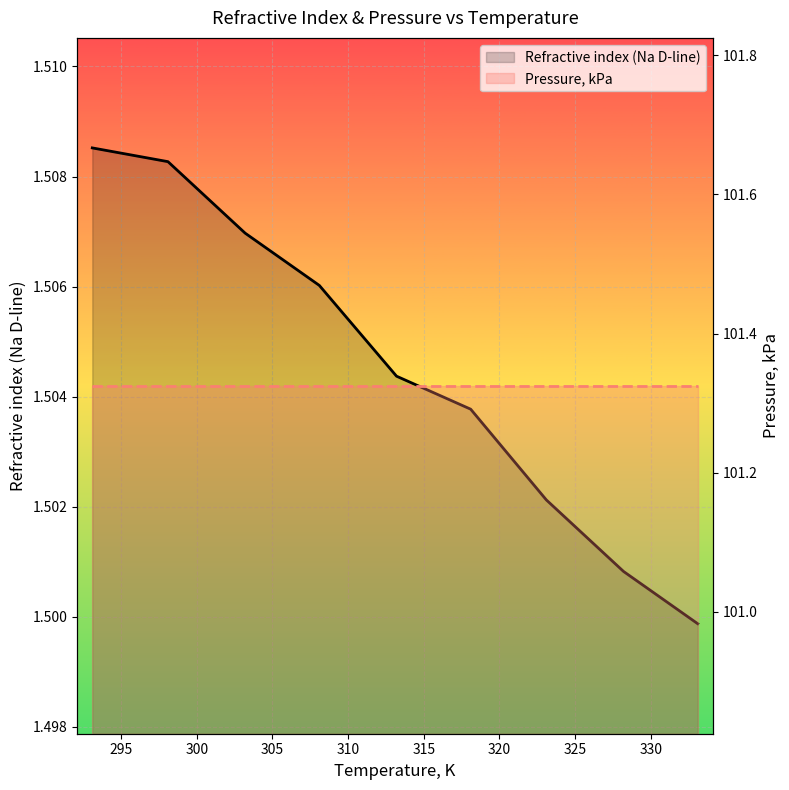

Reading right to left, extract all data points from this chart.

Refractive index (Na D-line): 1.5	1.5	1.5	1.5	1.5	1.5	1.5	1.5	1.5
Pressure, kPa: 101.3	101.3	101.3	101.3	101.3	101.3	101.3	101.3	101.3